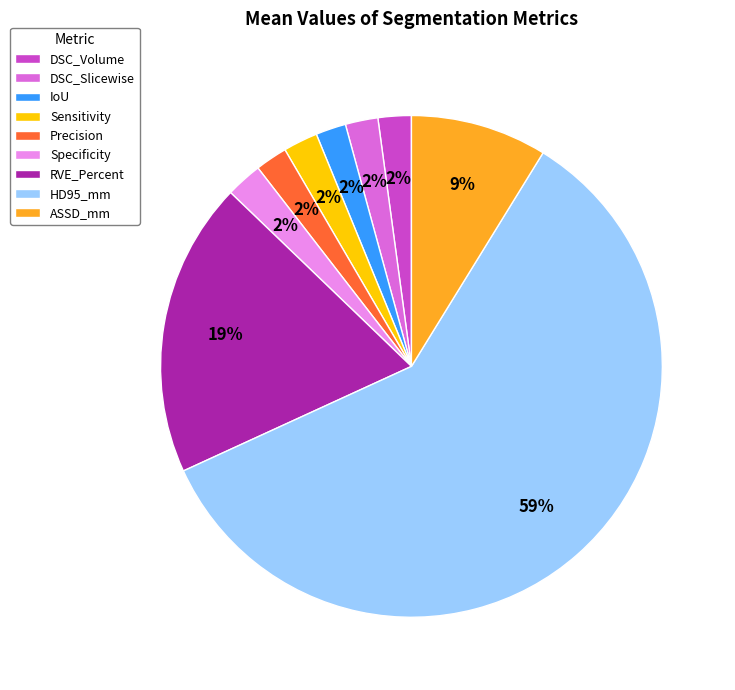

How many slices are in this pie chart?

9